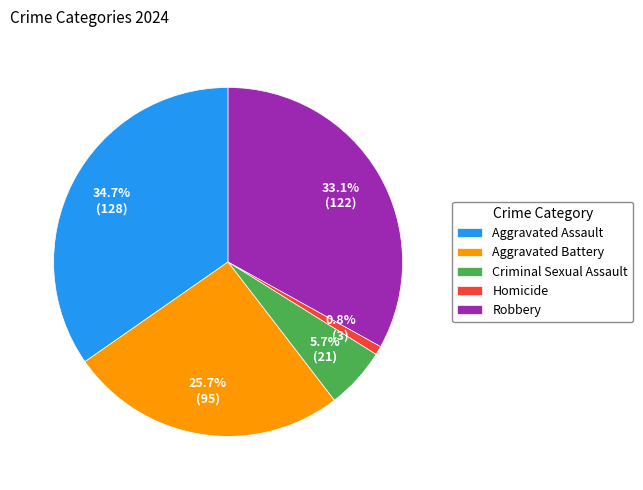

Is the sum of Robbery and Criminal Sexual Assault greater than half?

No